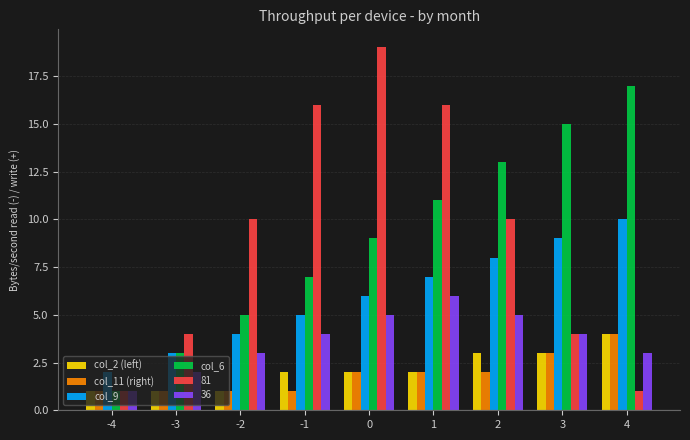

At which category is the sum across all series the highest?

1